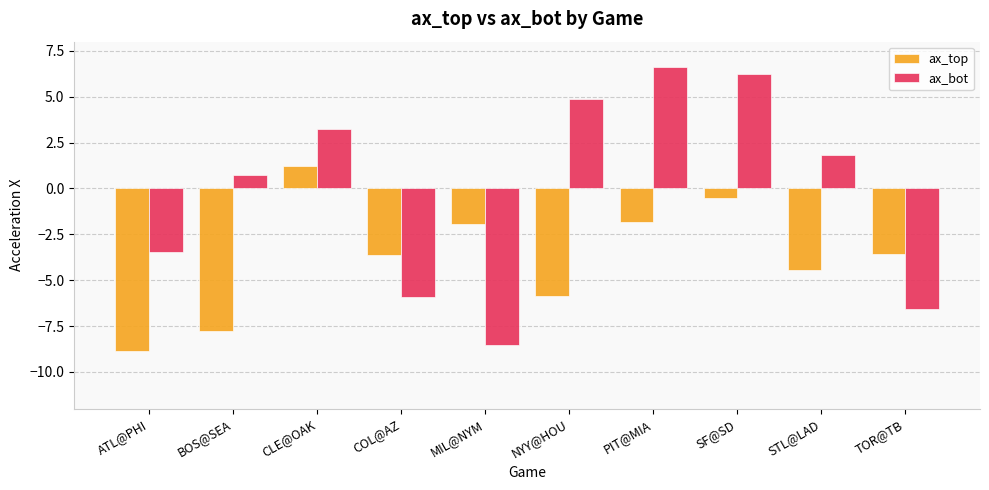

Reading right to left, list all the values displayed in this chart.

ax_top: -3.6	-4.4	-0.5	-1.8	-5.8	-1.9	-3.6	1.2	-7.8	-8.9
ax_bot: -6.6	1.8	6.2	6.6	4.8	-8.5	-5.9	3.2	0.7	-3.5